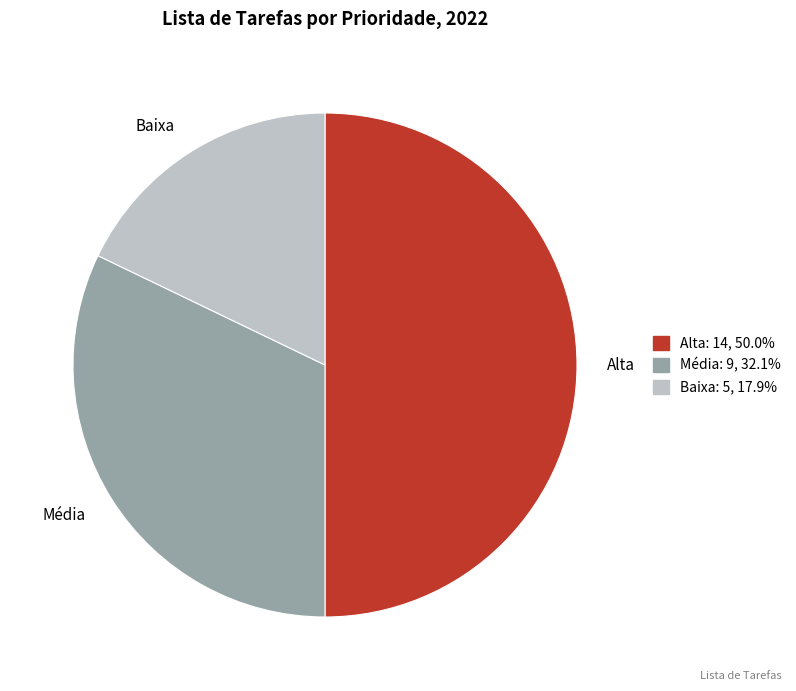

How many slices are in this pie chart?

3